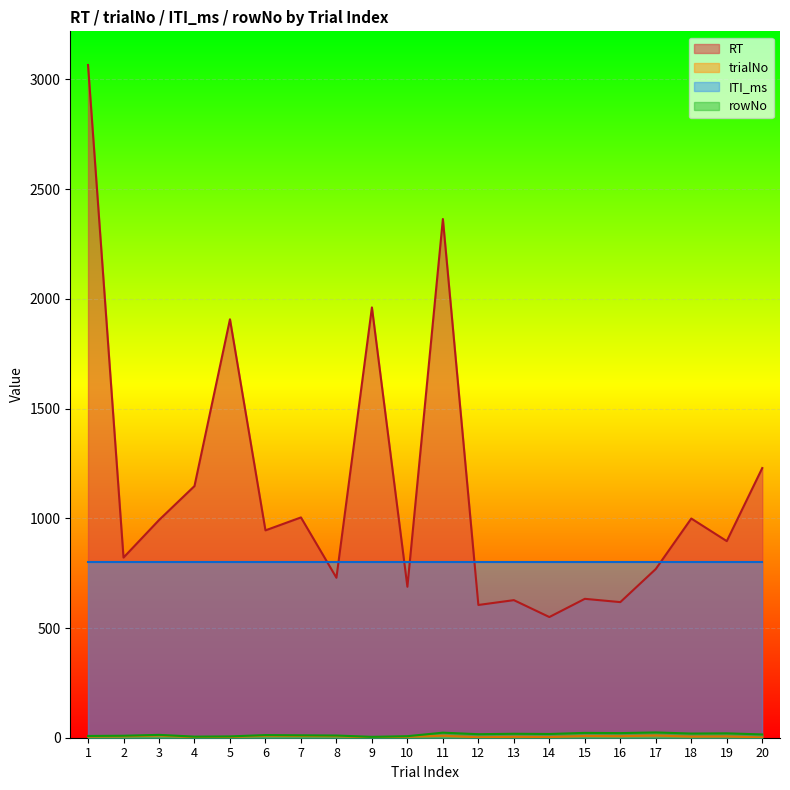

What is the minimum value for rowNo?

4